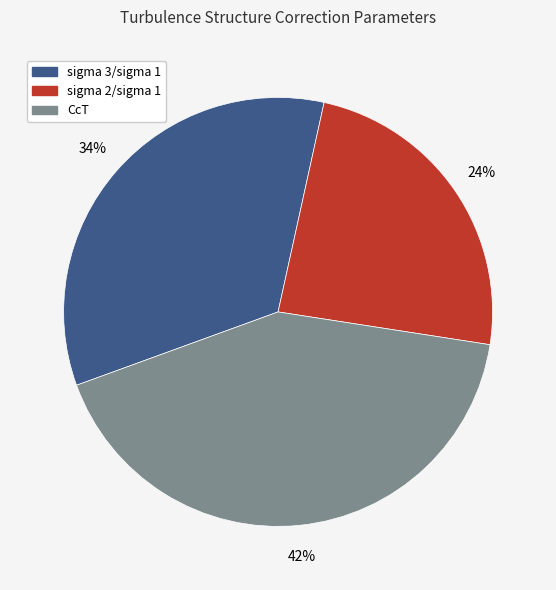

How many slices are in this pie chart?

3